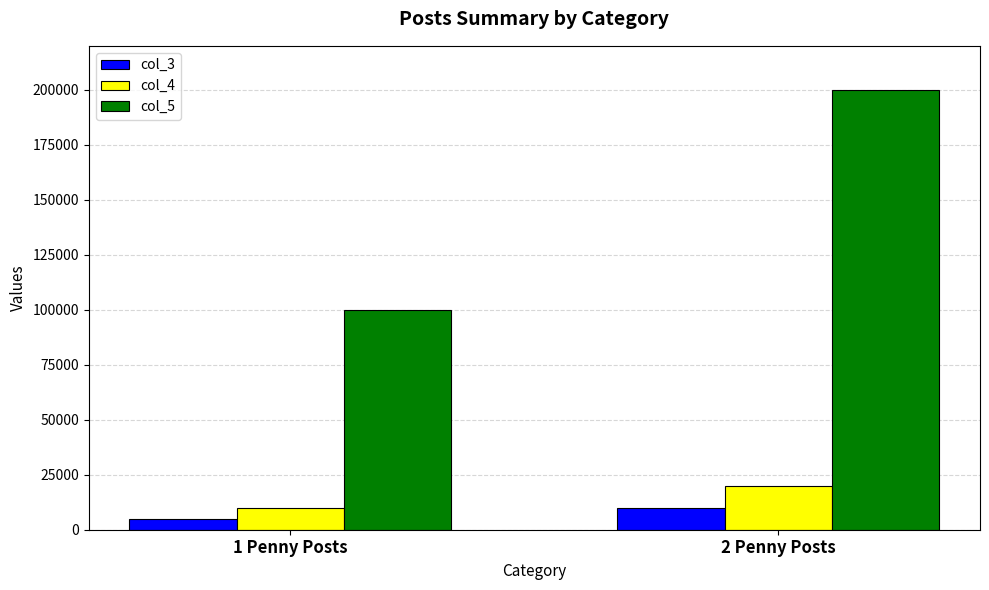

What is the minimum value for col_4?

10000